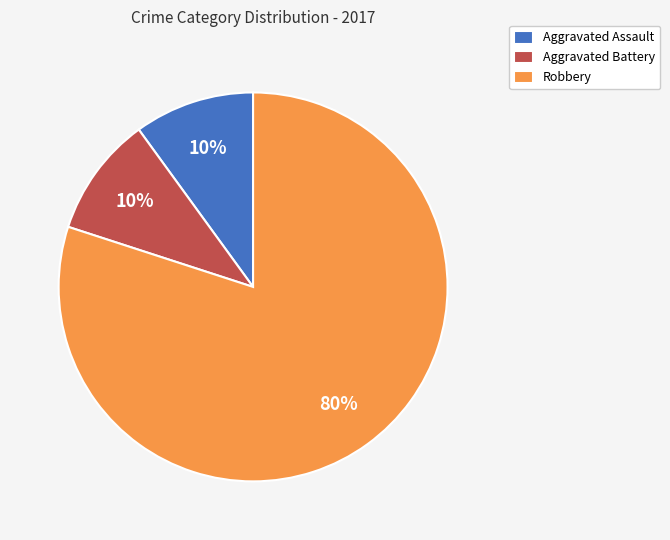

What percentage is the Aggravated Battery slice, to the nearest percent?

10%